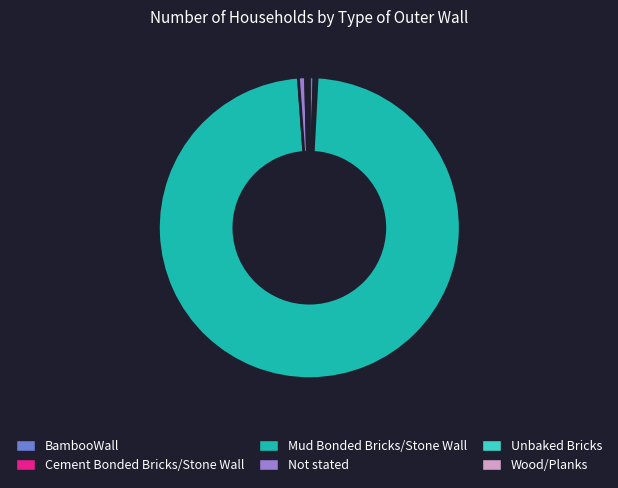

Is Cement Bonded Bricks/Stone Wall the majority of the pie?

No